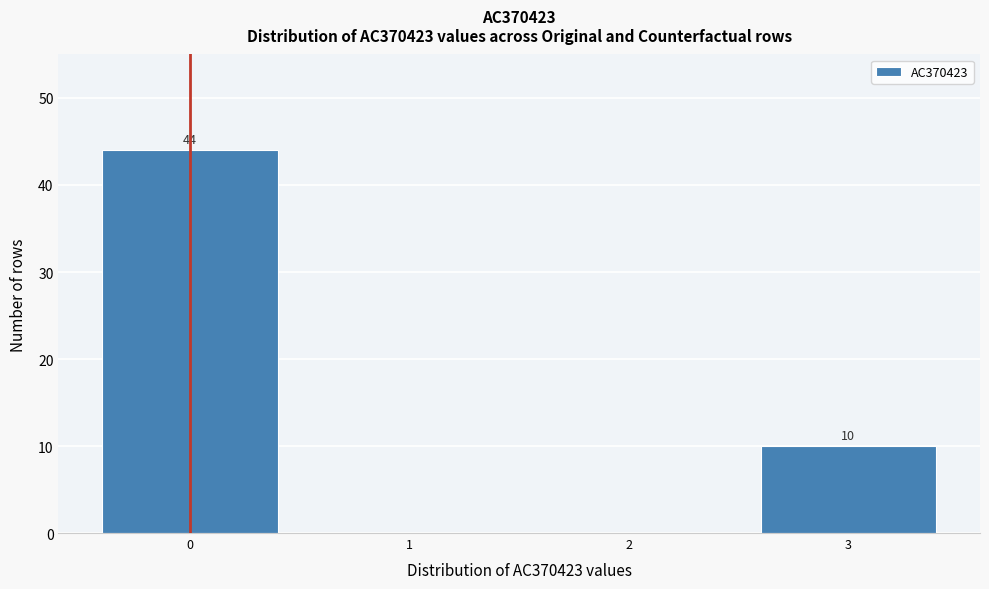

Over which range of the x-axis is the bar tallest?

-0.5 to 0.5